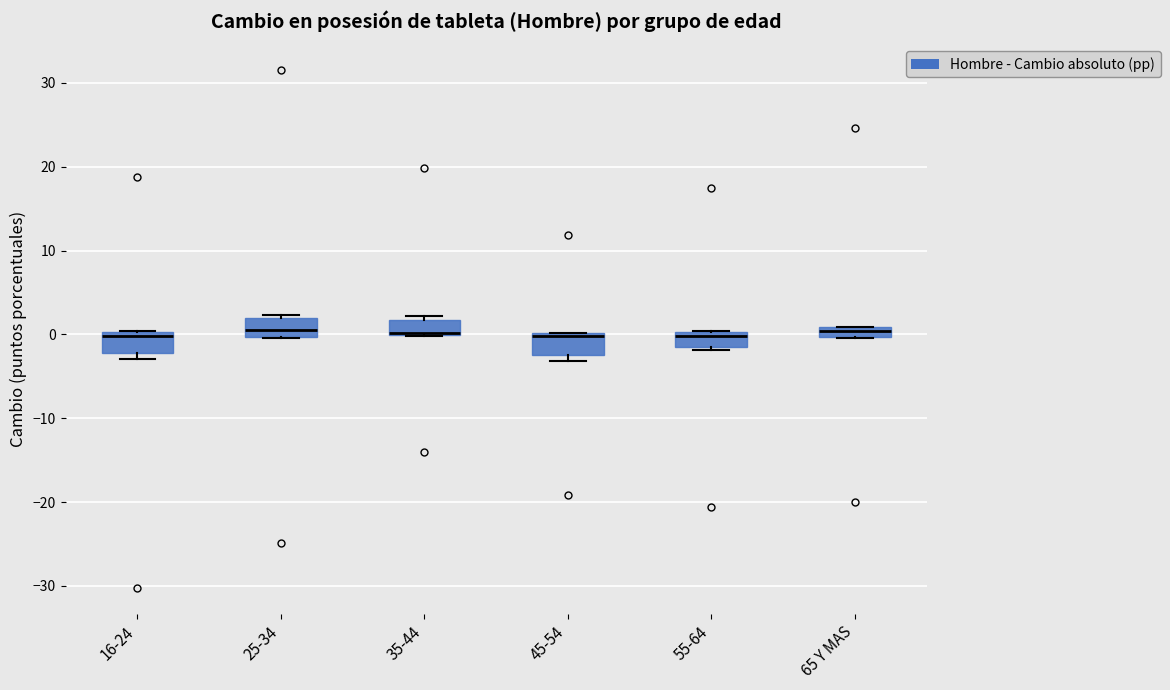

Where is the upper edge of the box for 16-24 on the y-axis? The values are not printed on the chart, so give them approximately, as read against the axis.

0